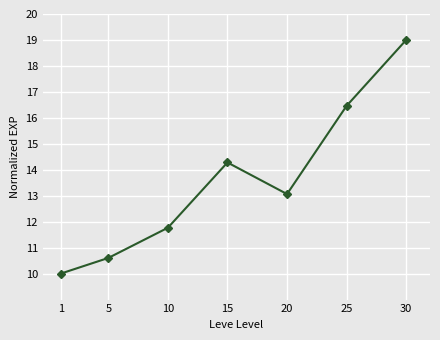

Reading left to right, what are all the values shown in this chart?

1=10.0	5=10.6	10=11.8	15=14.3	20=13.1	25=16.5	30=19.0